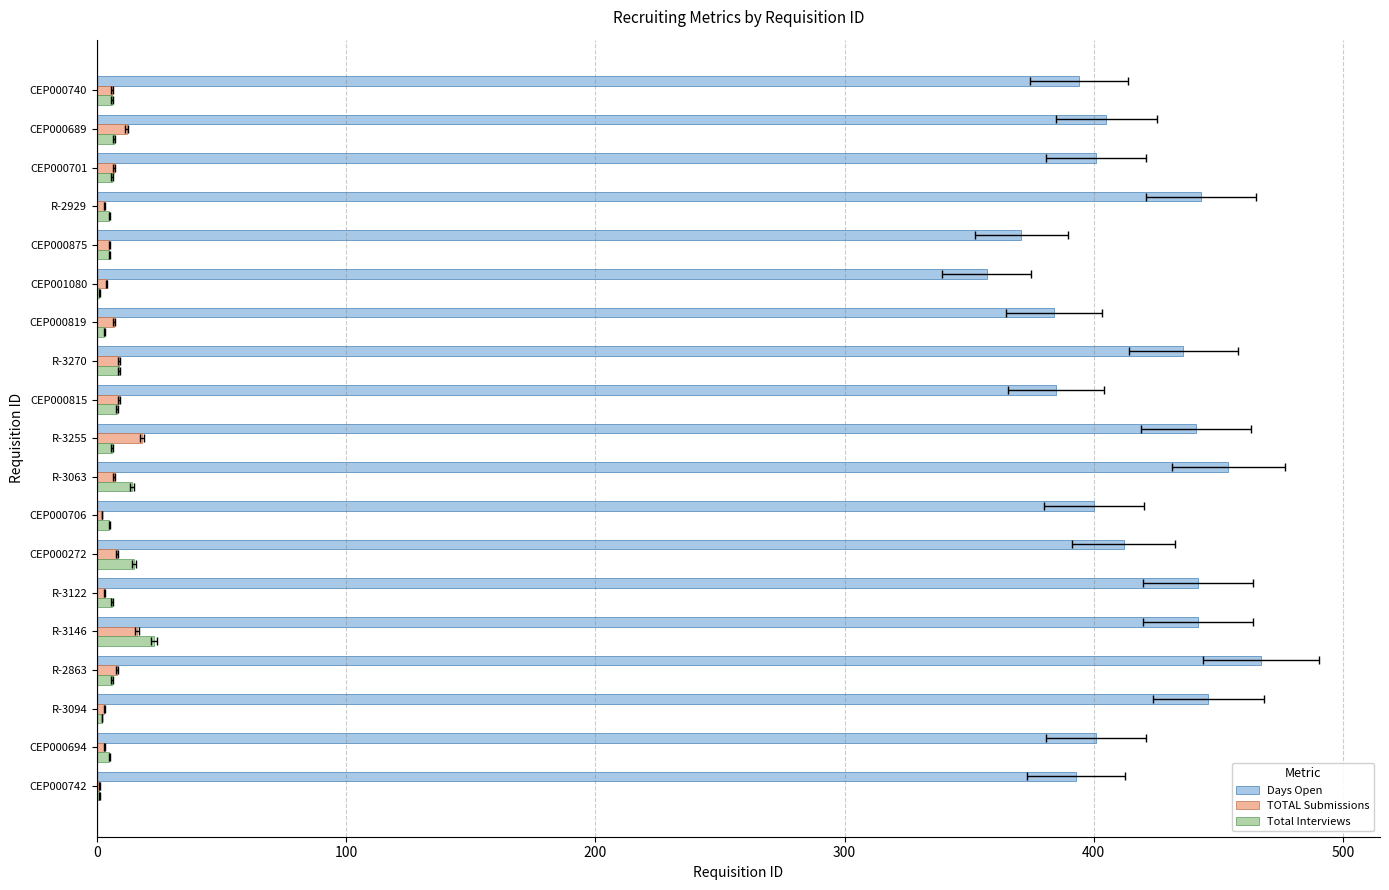

What position from the left is CEP000815?

11